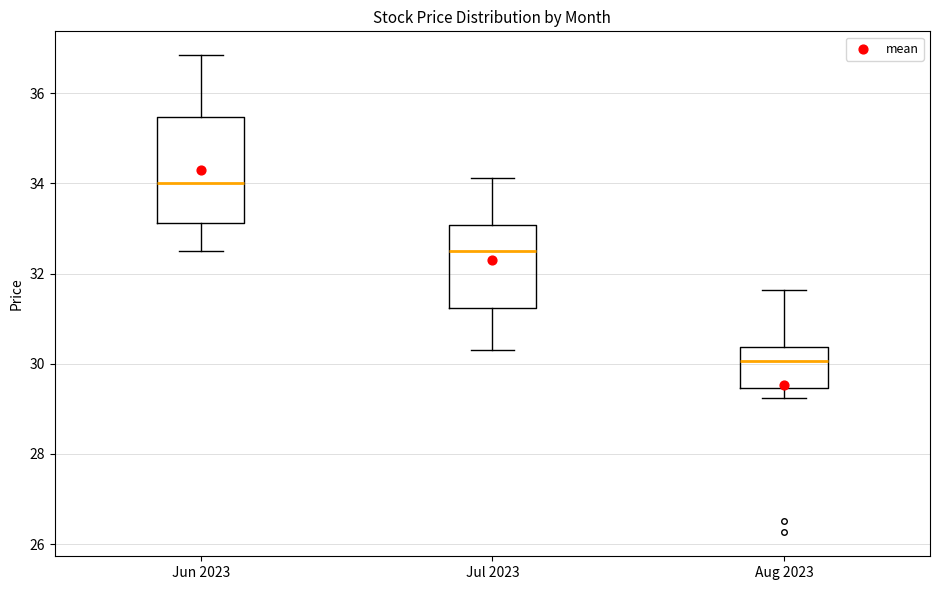

Which box's median line is the lowest?

Aug 2023